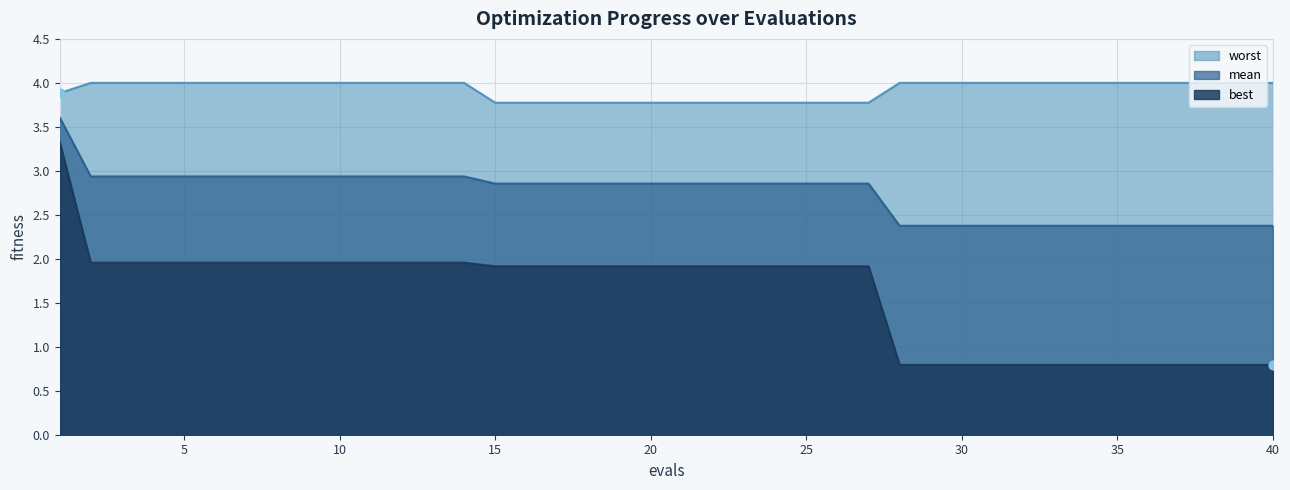

What are all the series names shown in the legend?

worst, mean, best